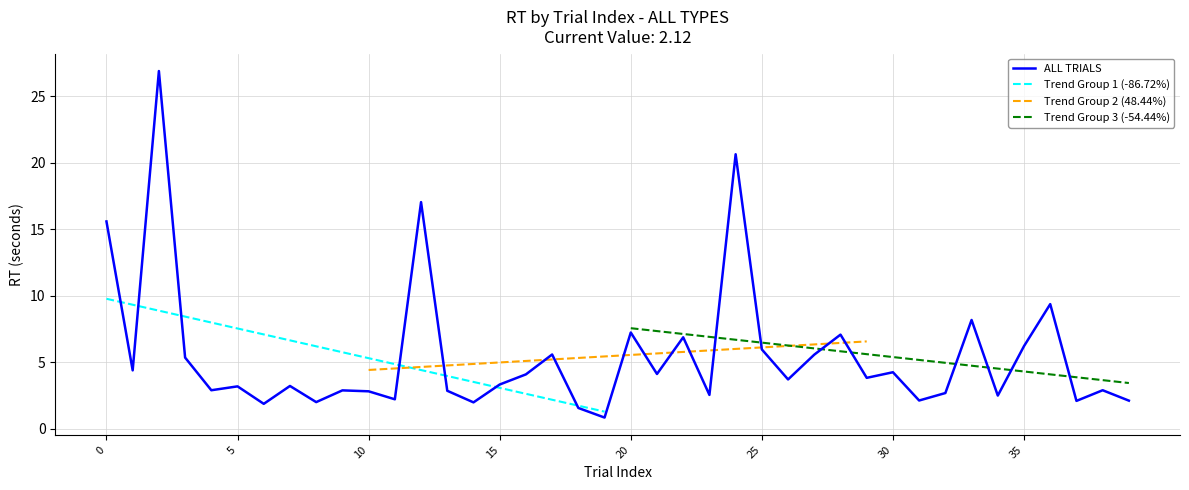

What is the minimum value for ALL TRIALS?

0.9